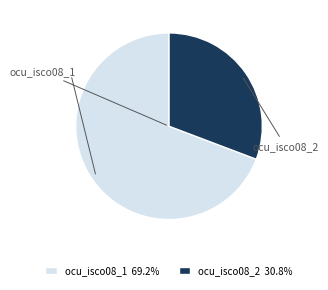

Does any single category account for the majority?

Yes